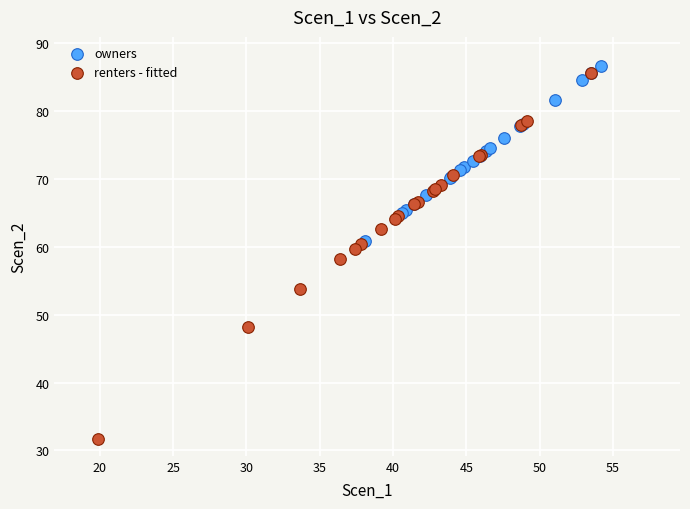

Which series has the largest Y range (max minus min)?

renters - fitted